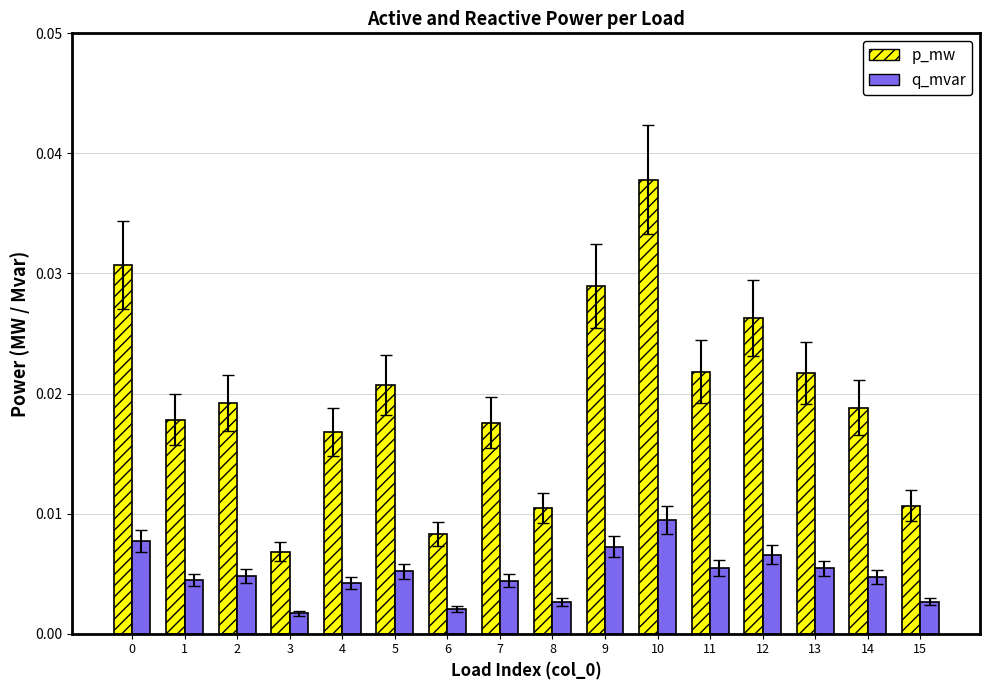

Does the chart contain any negative values?

No